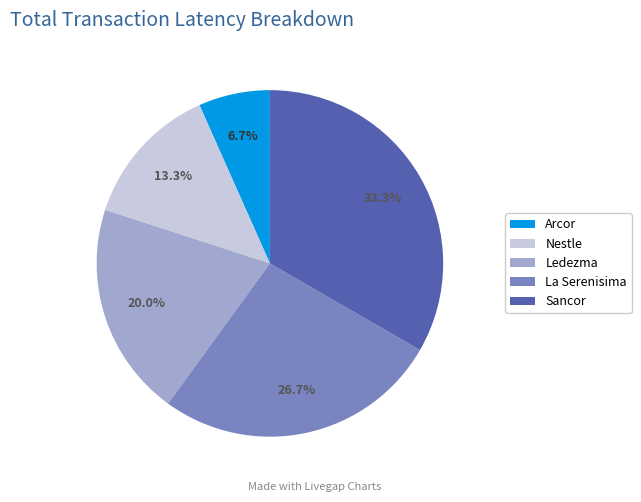

To the nearest percent, what is the difference between the Arcor and Ledezma slice percentages?

13%